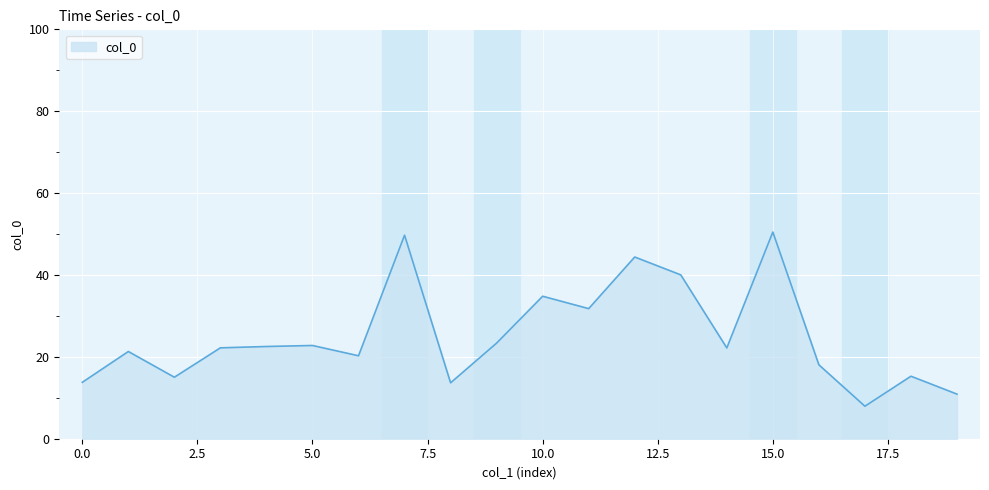

What is the maximum value shown in the chart?

50.5